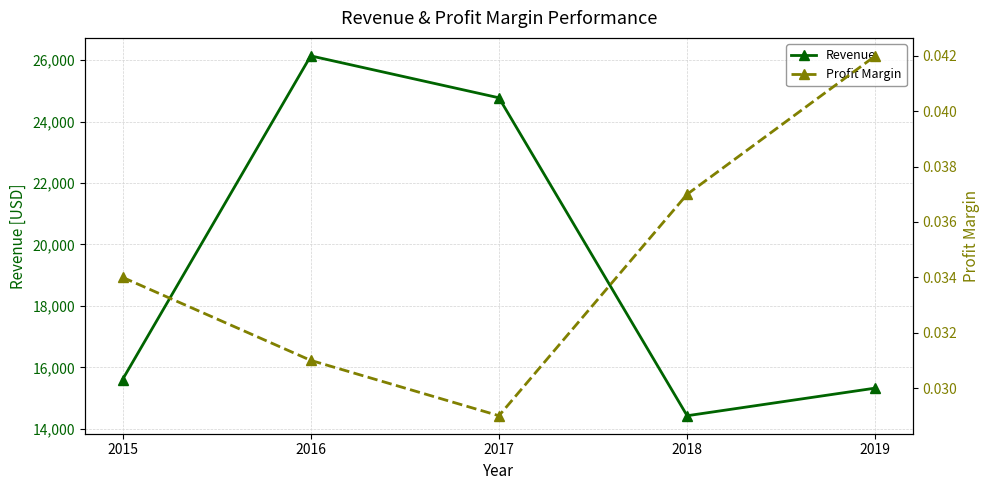

Is it true that Profit Margin equals 0.0 at 2019?

True